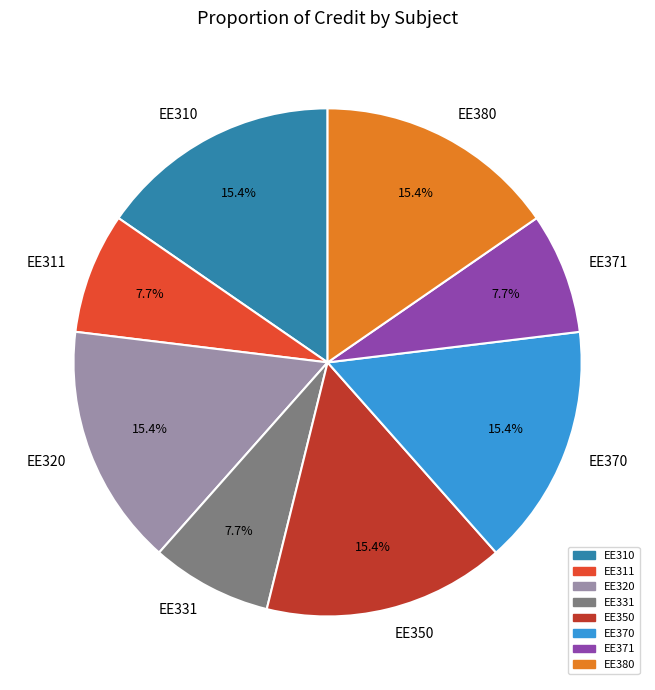

True or false: EE380 accounts for 3% of the total.

False